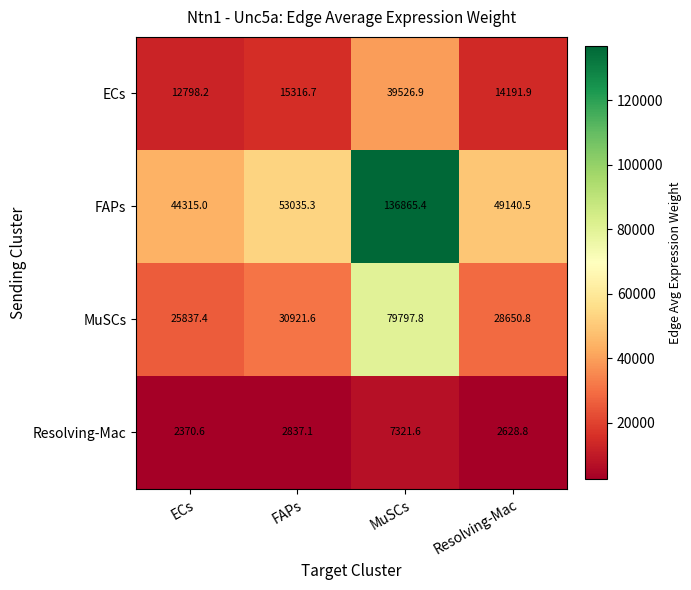

At which category is the sum across all series the highest?

MuSCs